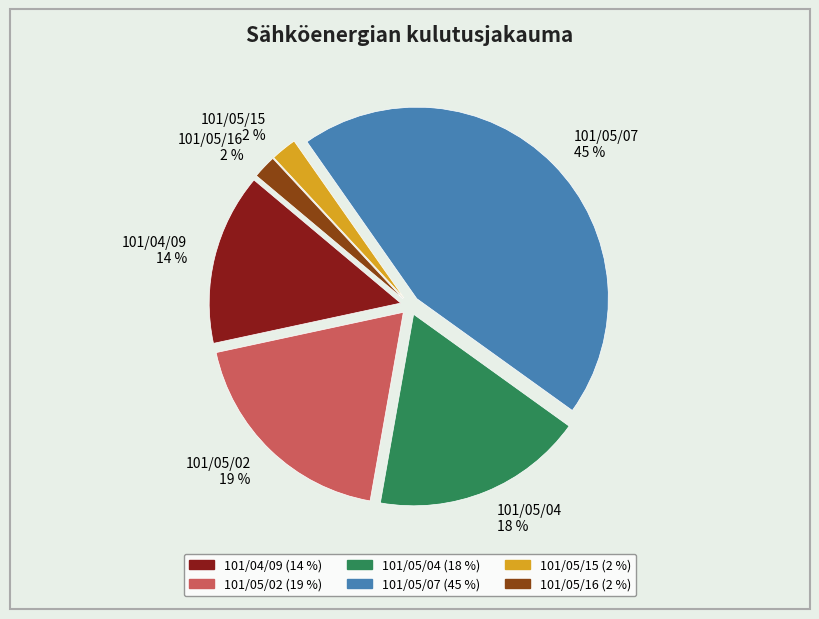

What percentage is the 101/05/02 slice, to the nearest percent?

19%